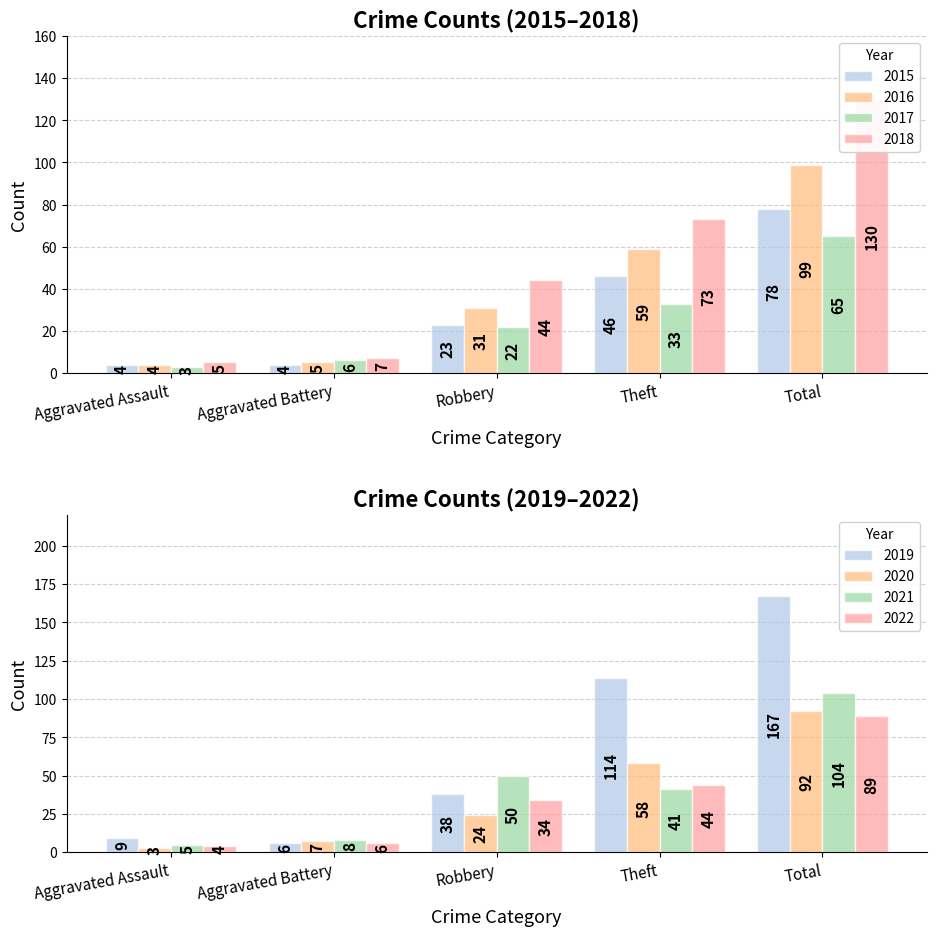

Which label corresponds to the largest value in the chart?

Total